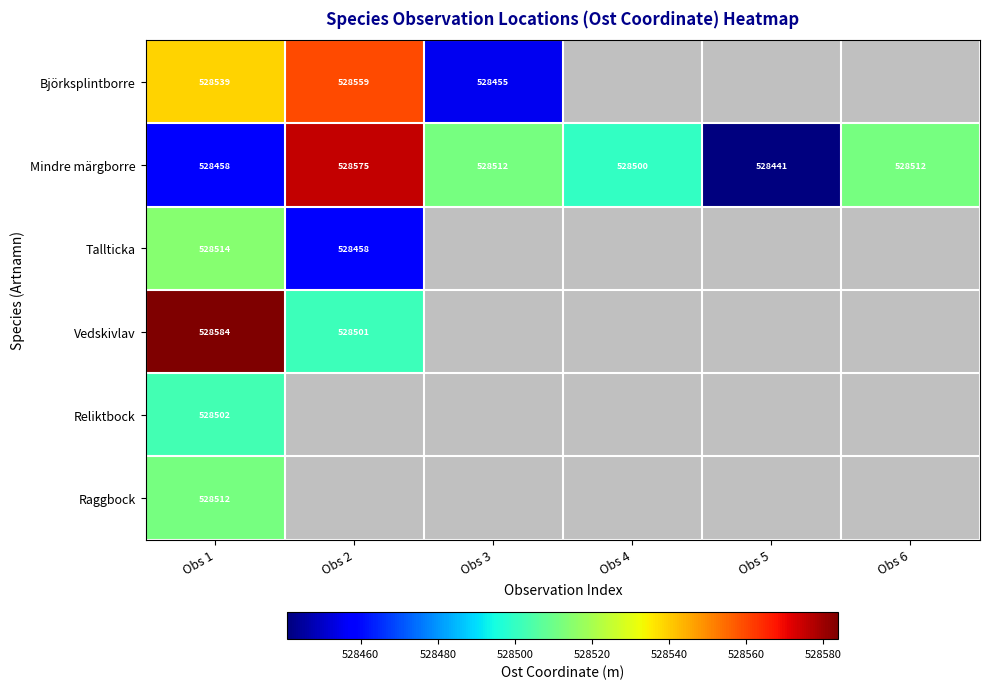

Which series has the largest range (max minus min)?

Mindre märgborre